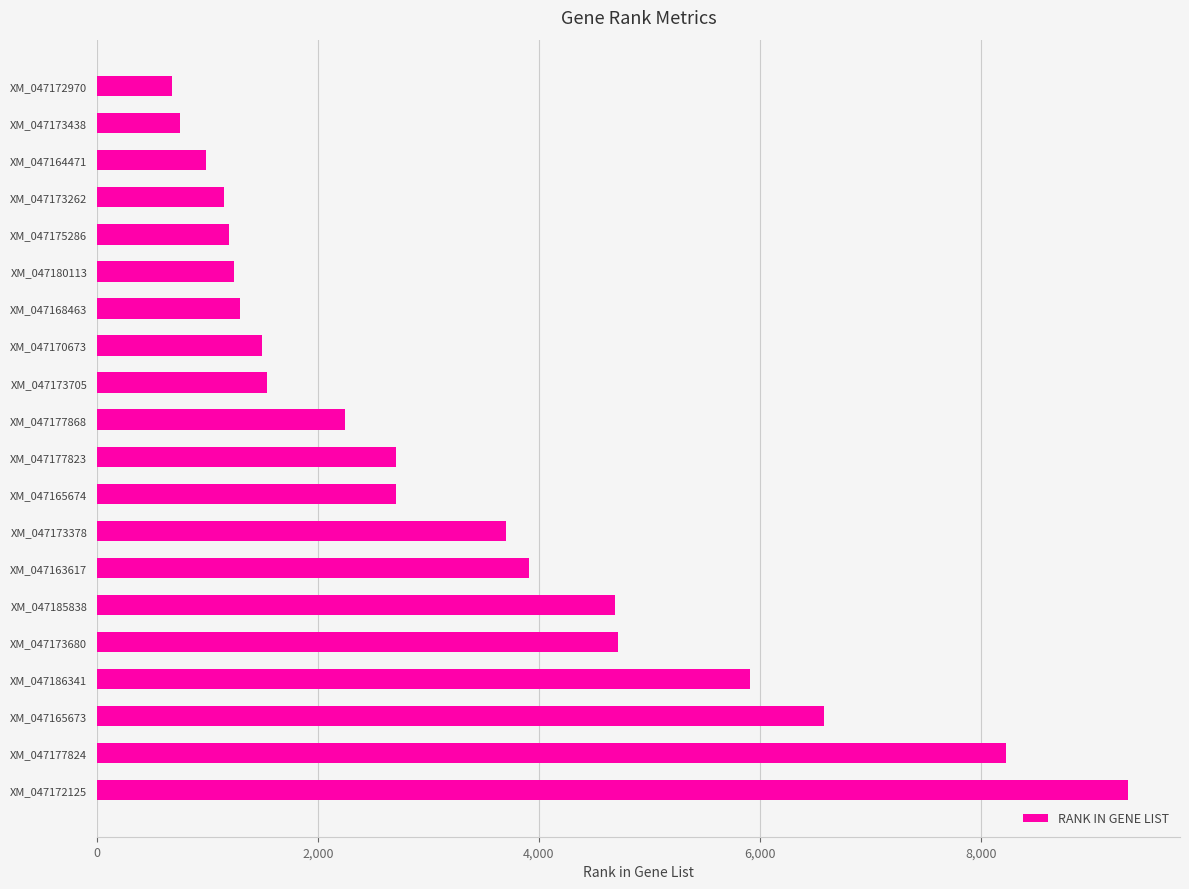

What is the minimum value shown in the chart?

675